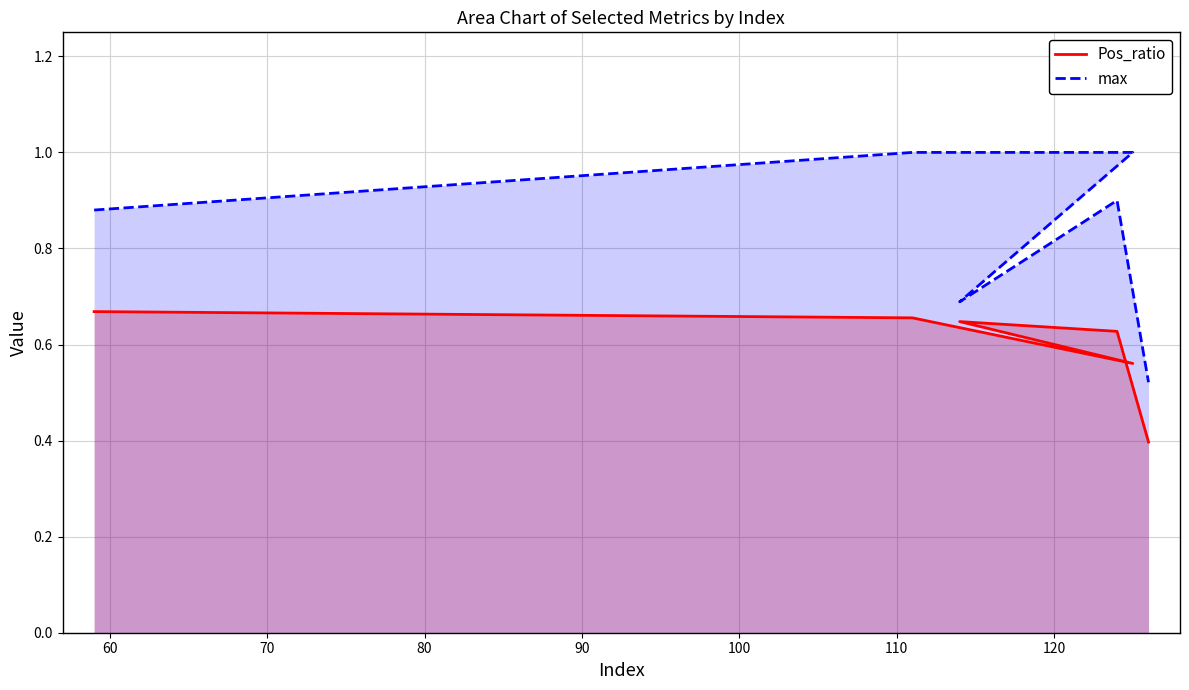

At 90, list the series in order from smallest to largest.

Pos_ratio, max